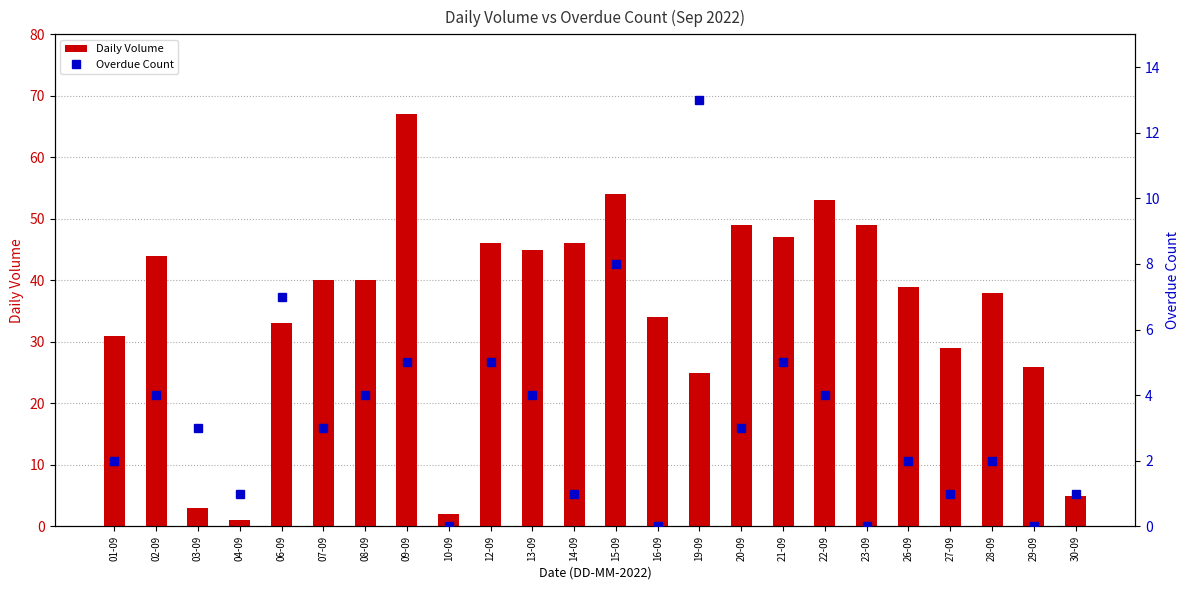

Is the value of Overdue Count at 03-09 greater than the value of Daily Volume at 15-09?

No